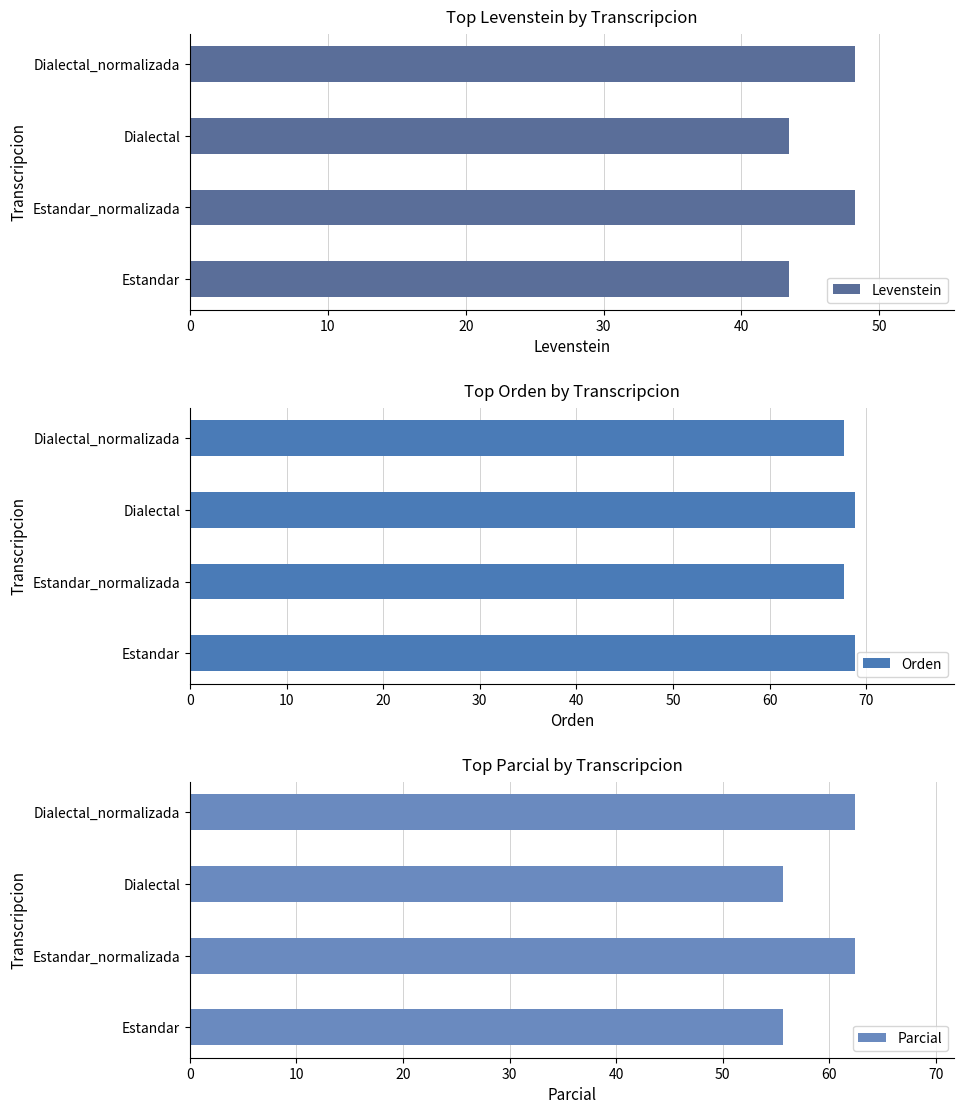

What is the difference between the maximum and second lowest values in the Levenstein series?

4.8